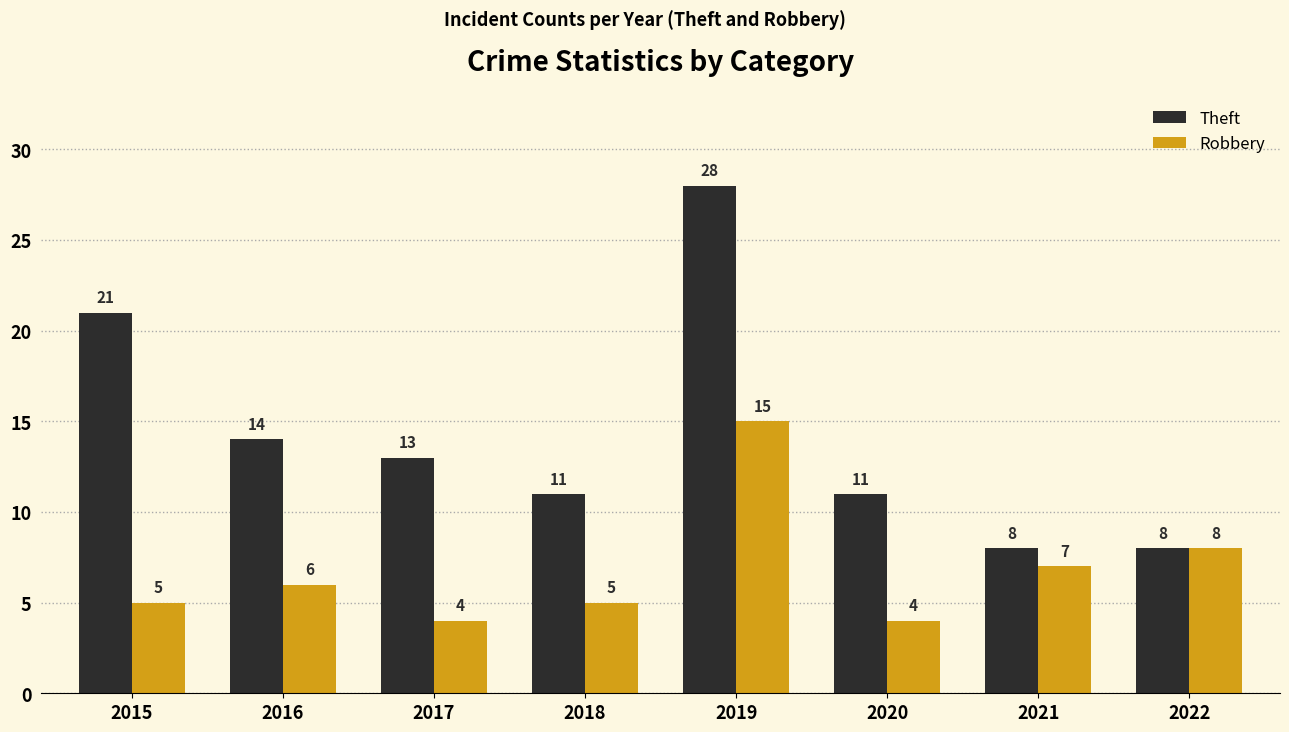

True or false: Robbery has a value of 8 at 2015.

False